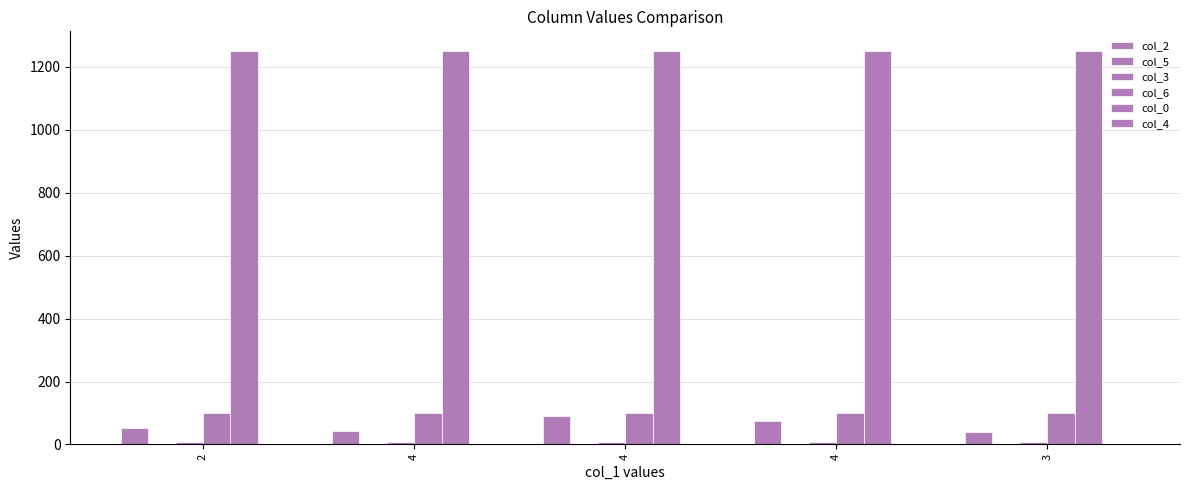

What is the sum of the col_5 values at 4 and 4?

4